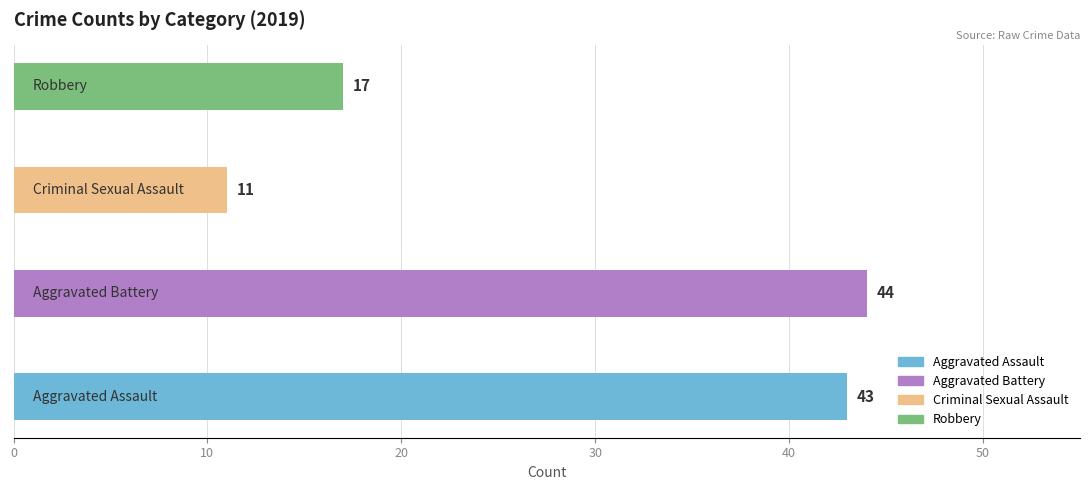

What is the smallest value displayed?

11